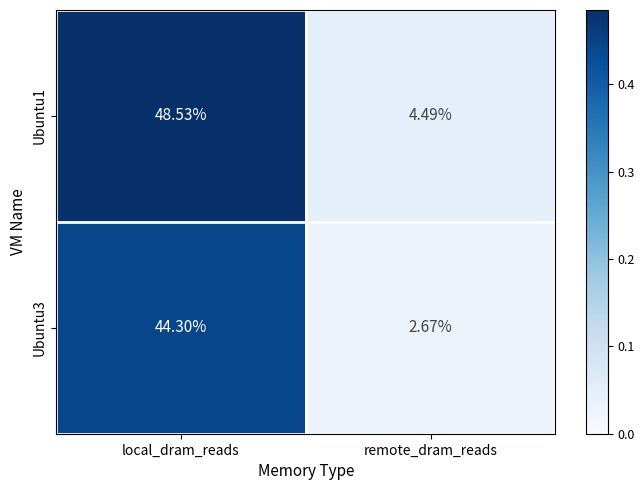

At which label is Ubuntu1 closest to 26?

remote_dram_reads